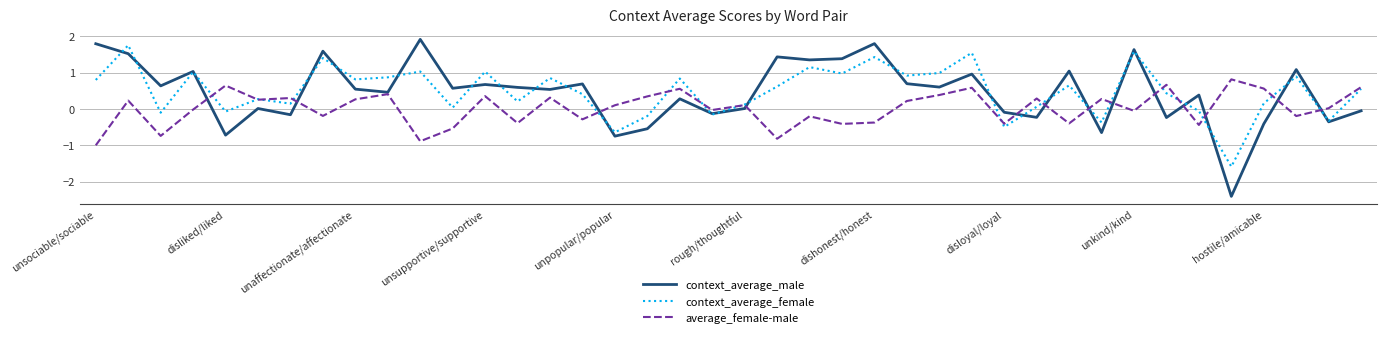

Which series has the widest spread of values?

context_average_male